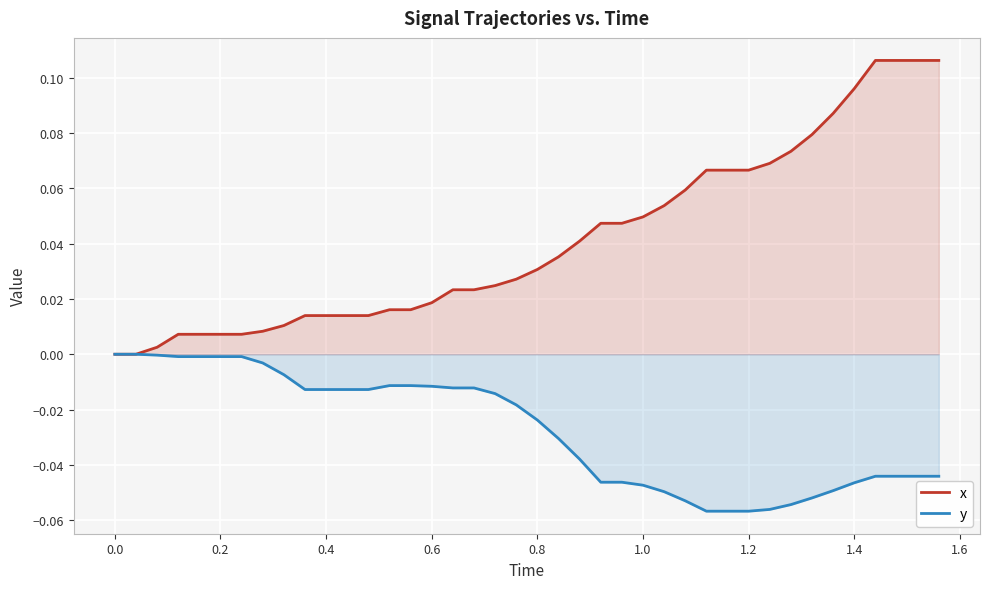

Which series has the widest spread of values?

x